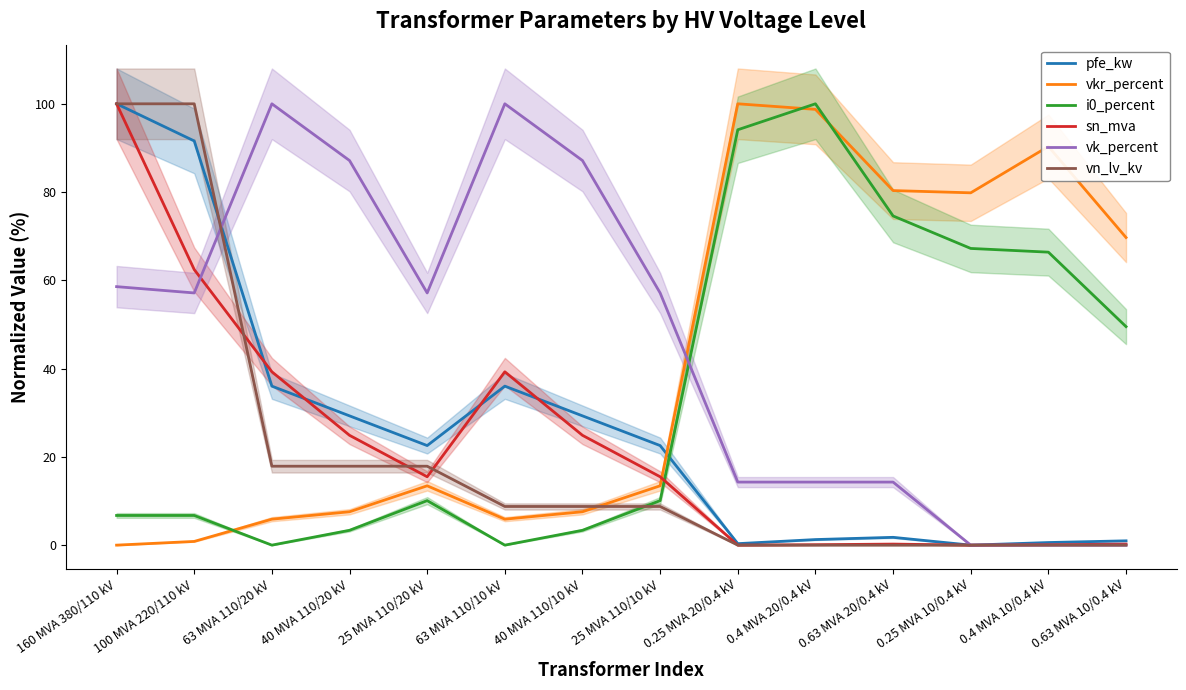

Which series has the largest total across all categories?

vk_percent